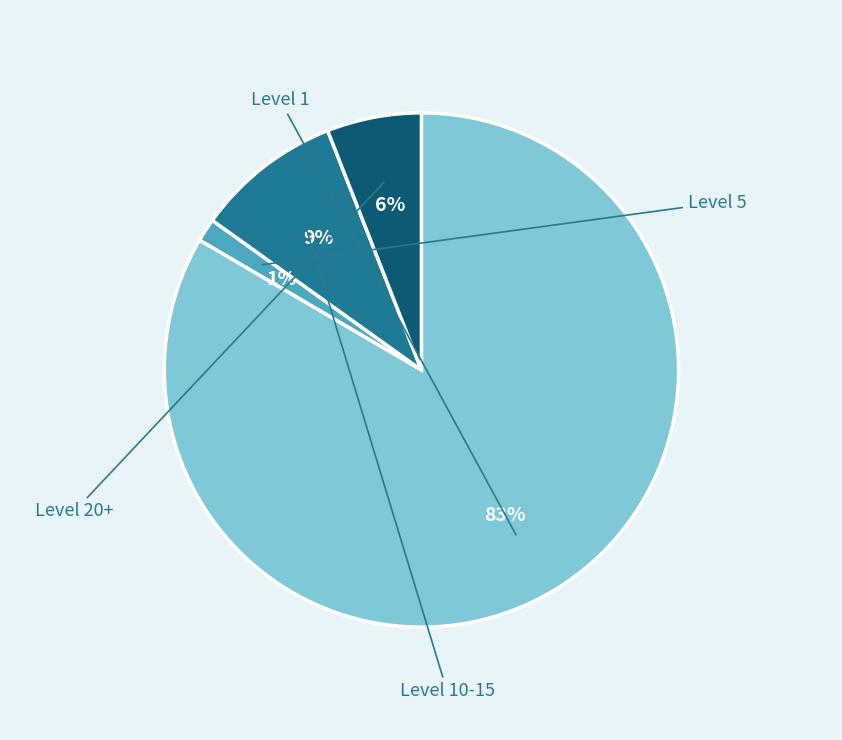

Is there a majority slice in this chart?

Yes